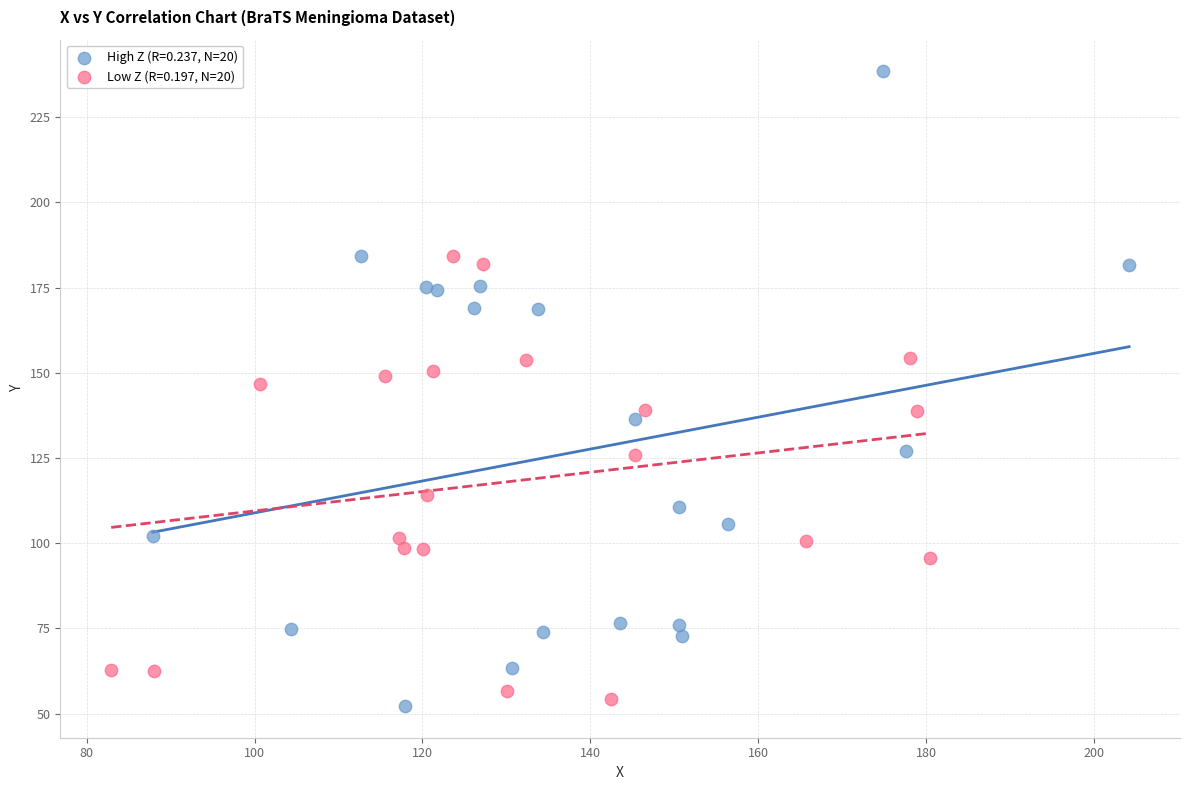

Which series contains the highest Y value?

High Z (R=0.237, N=20)